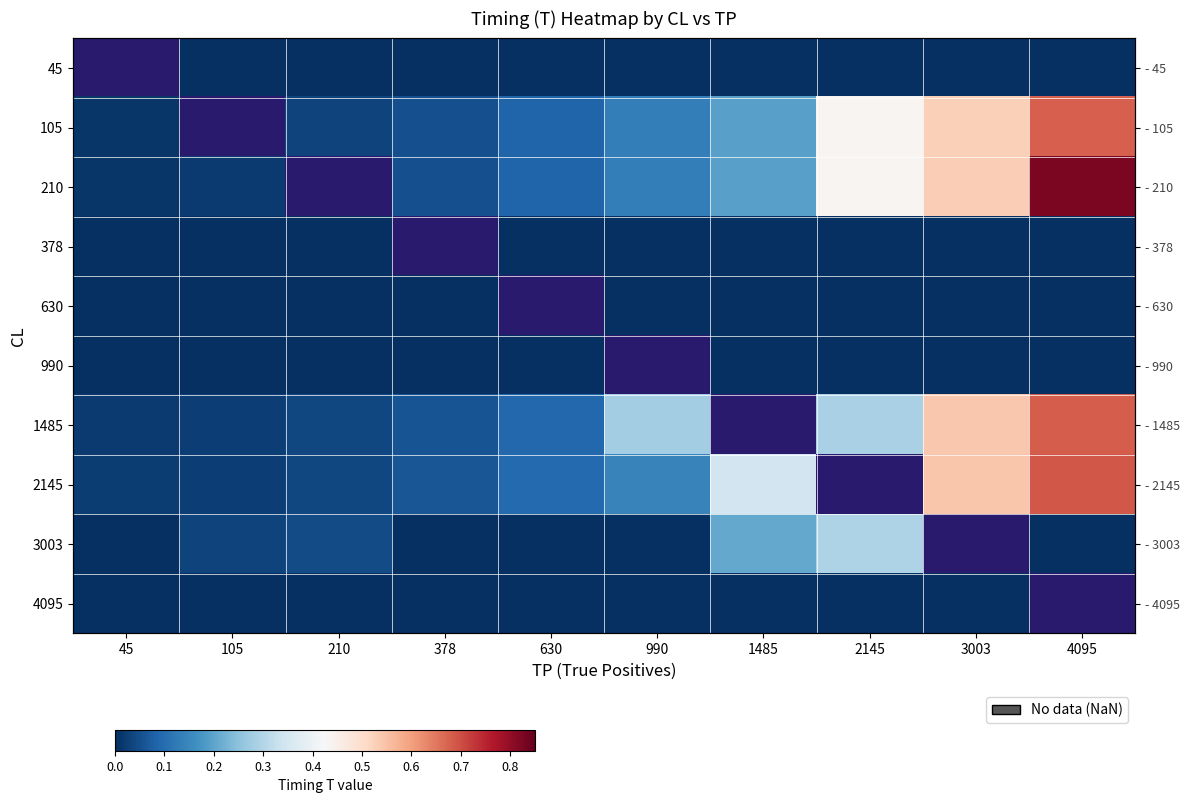

How many values in 105 are above zero?

9